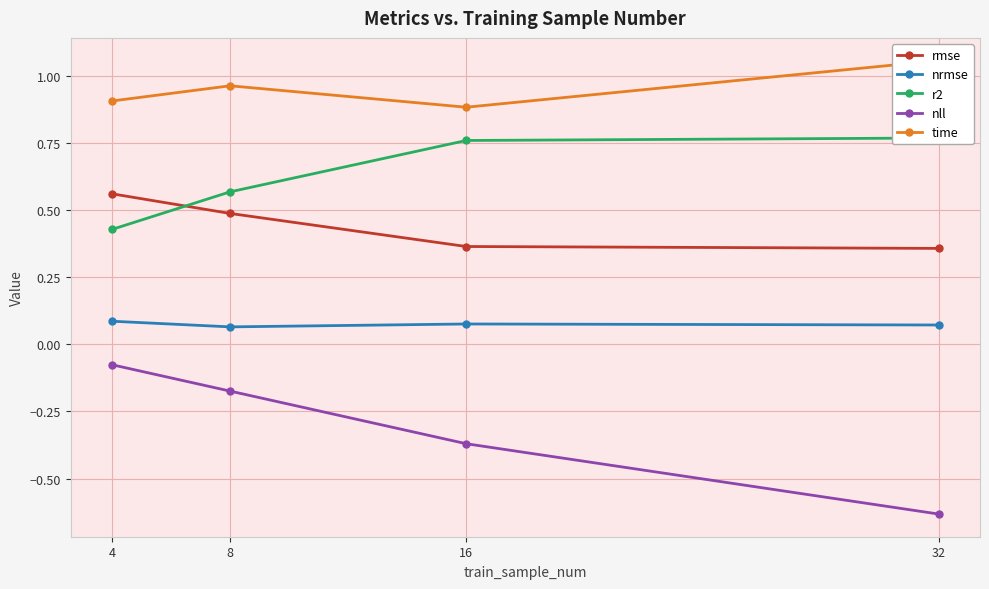

How many time values are between 0 and 1?

3